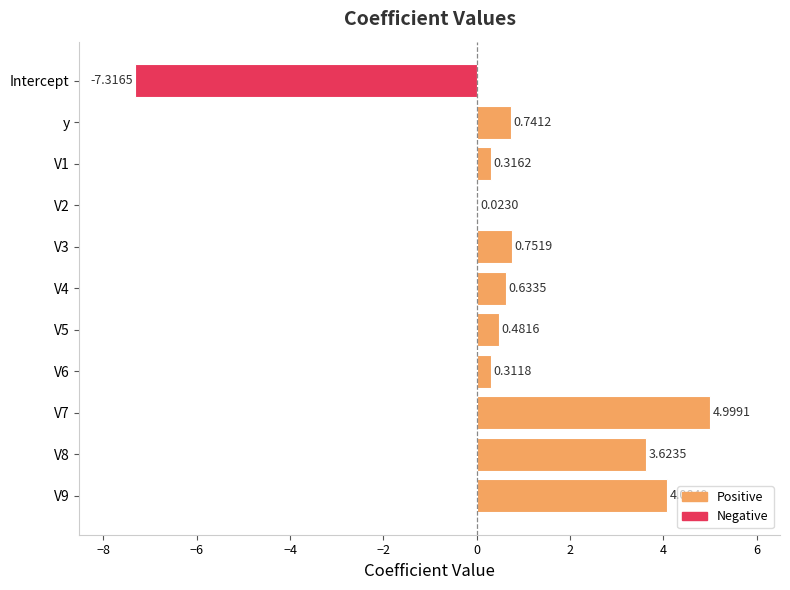

What is the sum of all values?

8.6